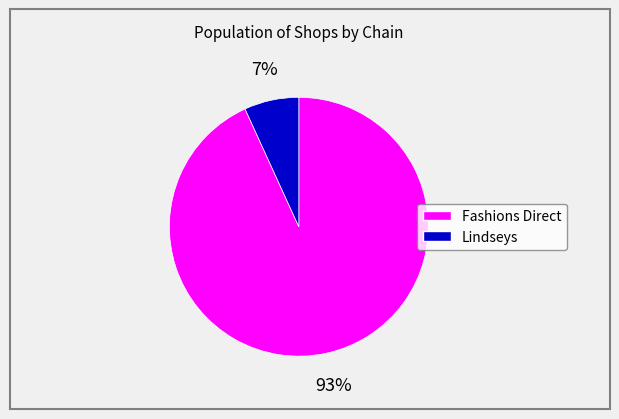

True or false: Lindseys accounts for 15% of the total.

False